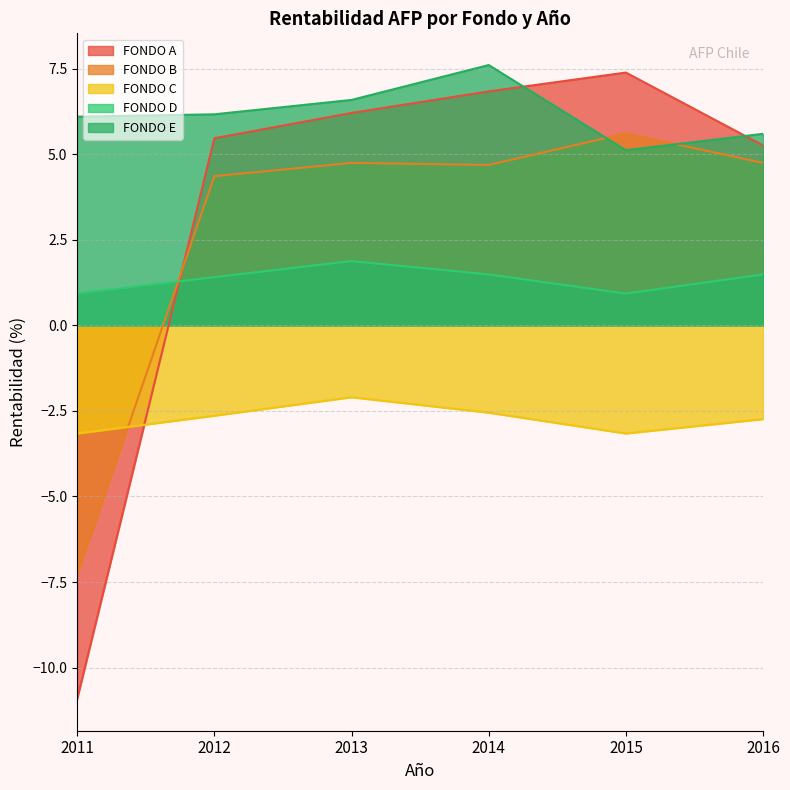

Is the value of FONDO B at 2011 greater than the value of FONDO E at 2011?

No